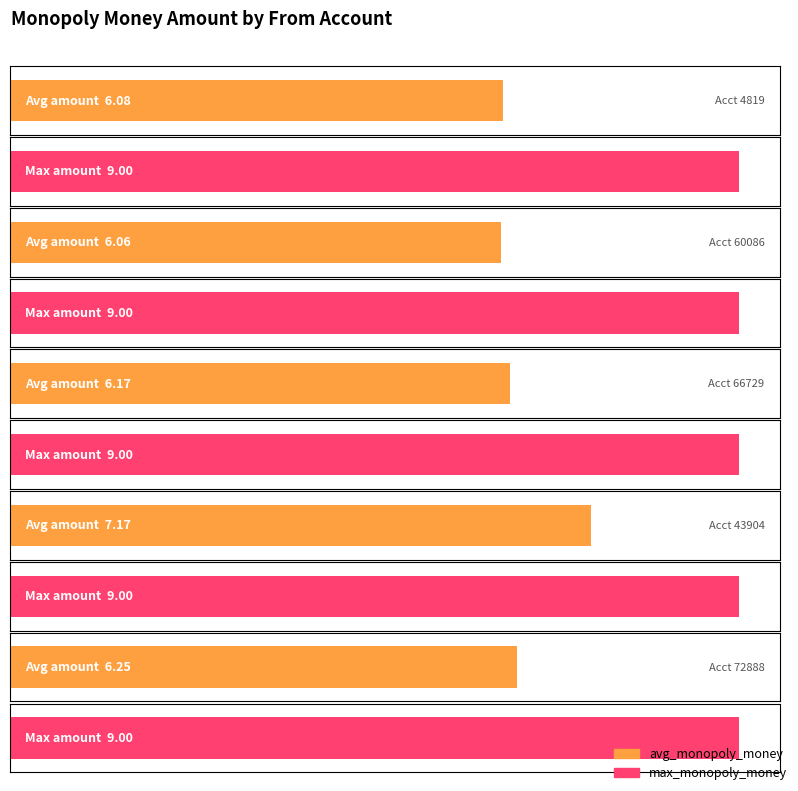

At 66729, list the series in order from largest to smallest.

max_monopoly_money, avg_monopoly_money